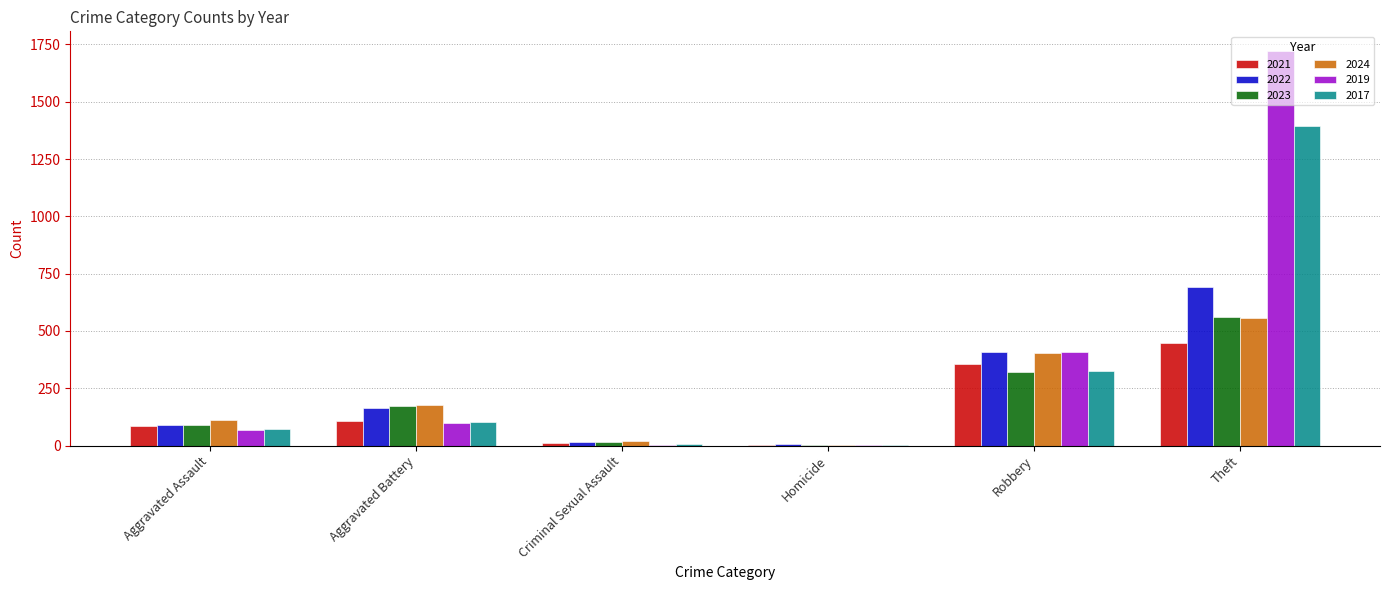

What is the maximum value shown in the chart?

1721